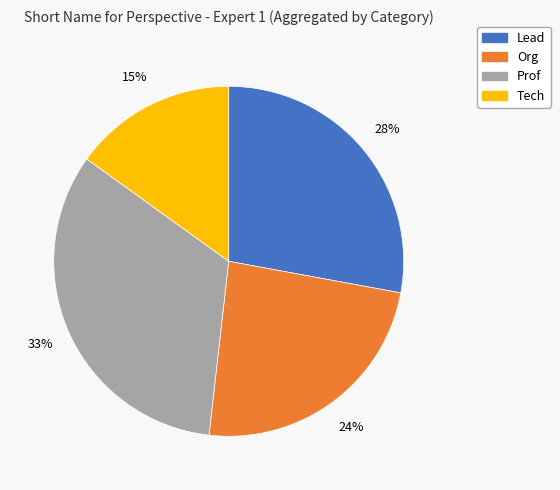

To the nearest percent, what is the combined percentage of Lead and Org?

52%